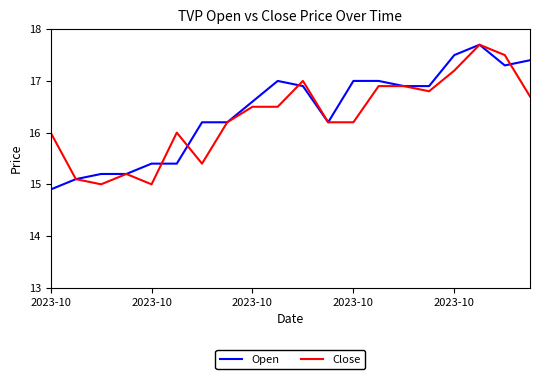

What is the maximum value for Open?

17.7